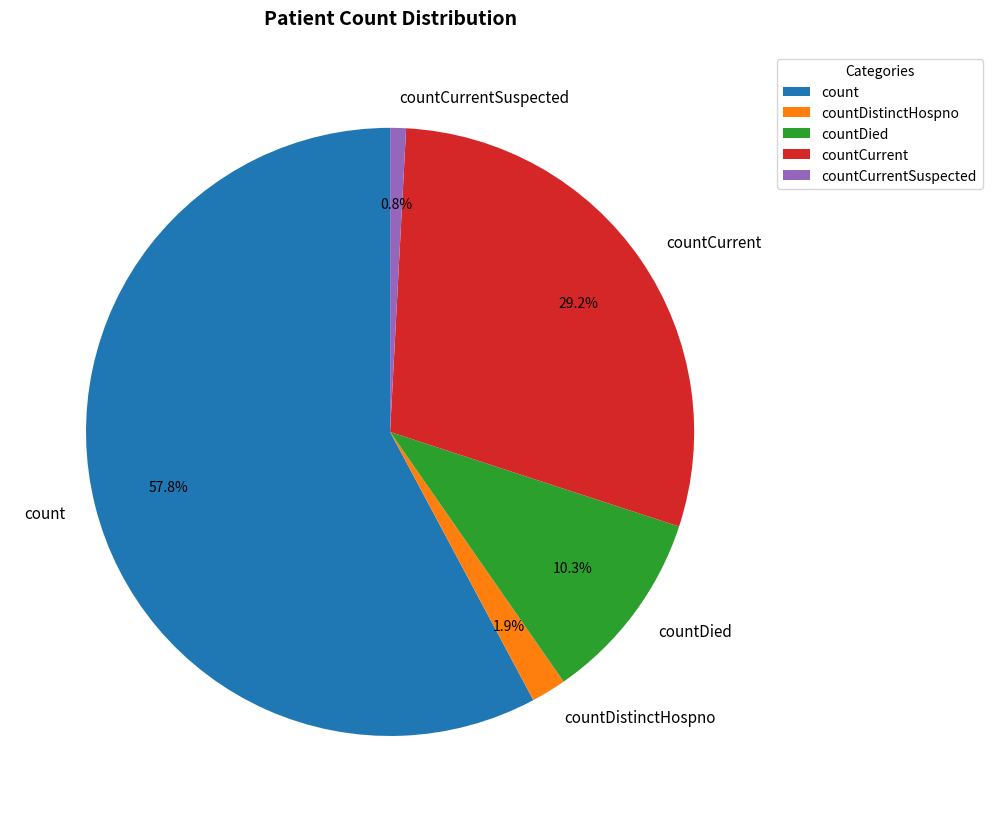

What percentage do countDistinctHospno and countCurrentSuspected together represent?

2.7%